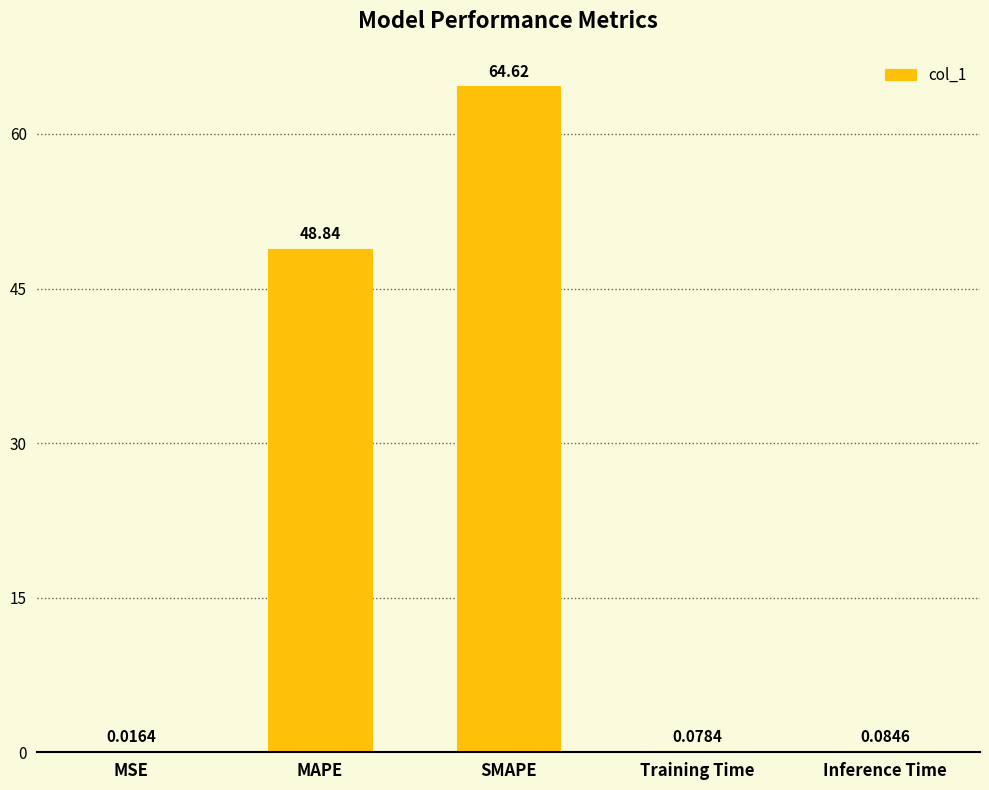

What is the sum of the values at SMAPE and MSE?

64.6